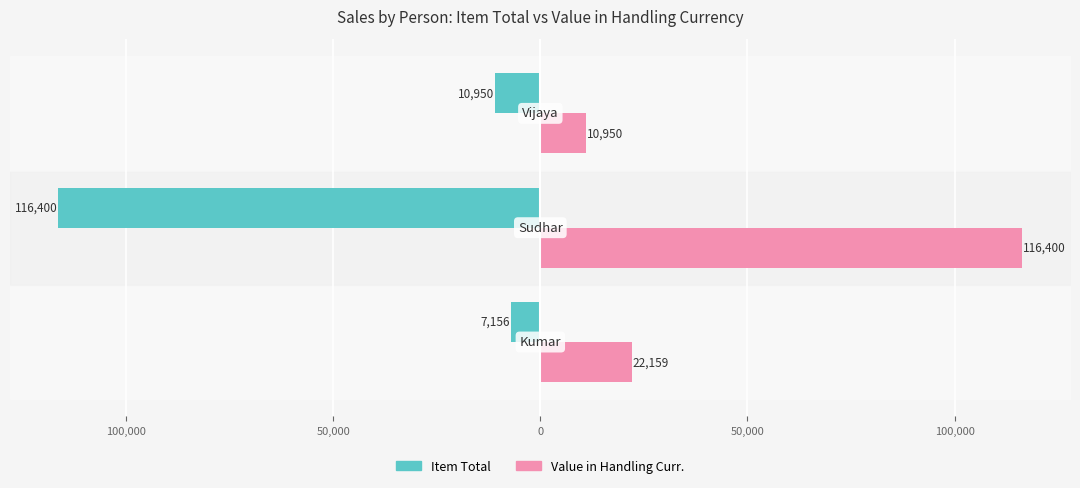

What are all the series names shown in the legend?

Item Total, Value in Handling Curr.